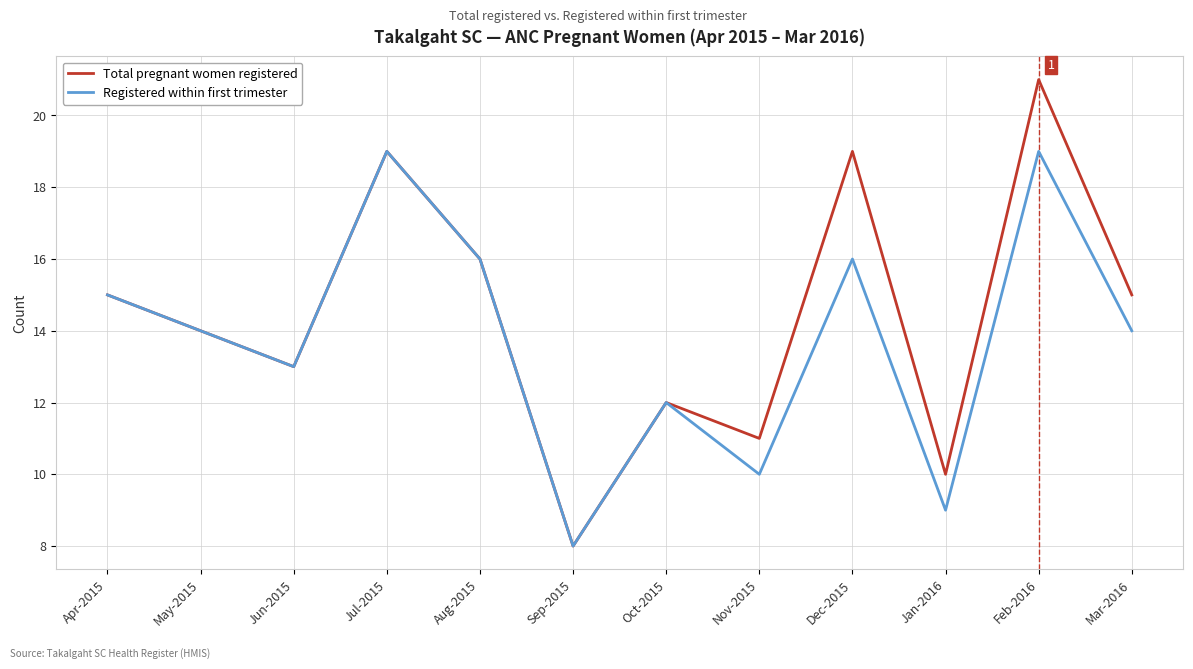

How many categories are shown in the chart?

12